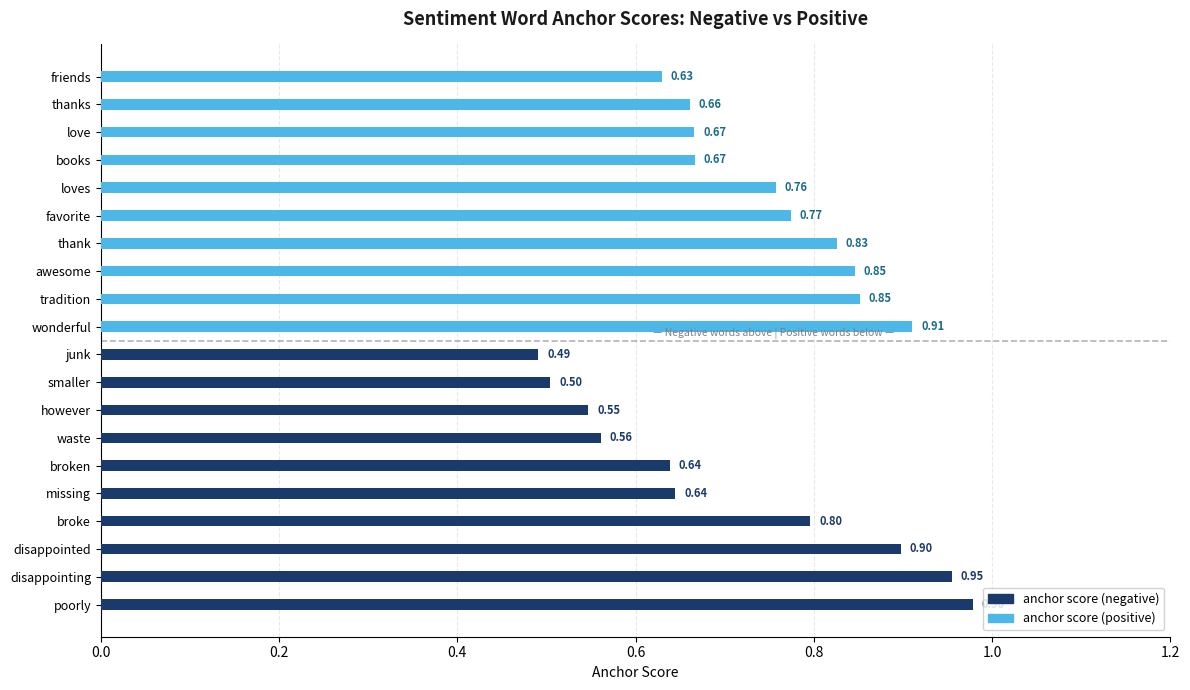

Which series has the largest range (max minus min)?

anchor score (negative)